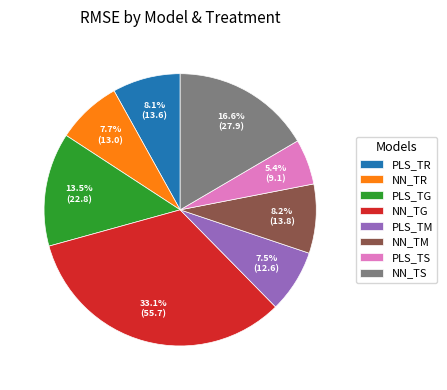

Which slice is the largest?

NN_TG